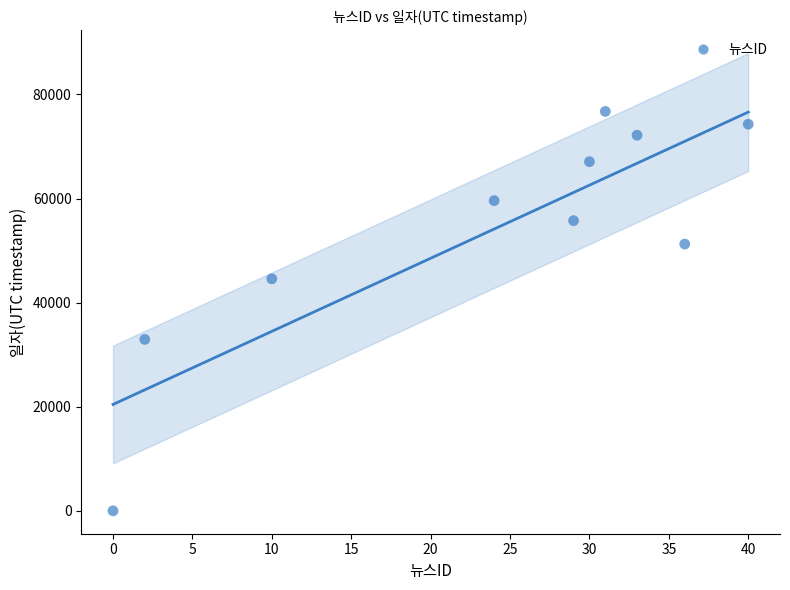

What is the range of Y values (max minus min)?

76742